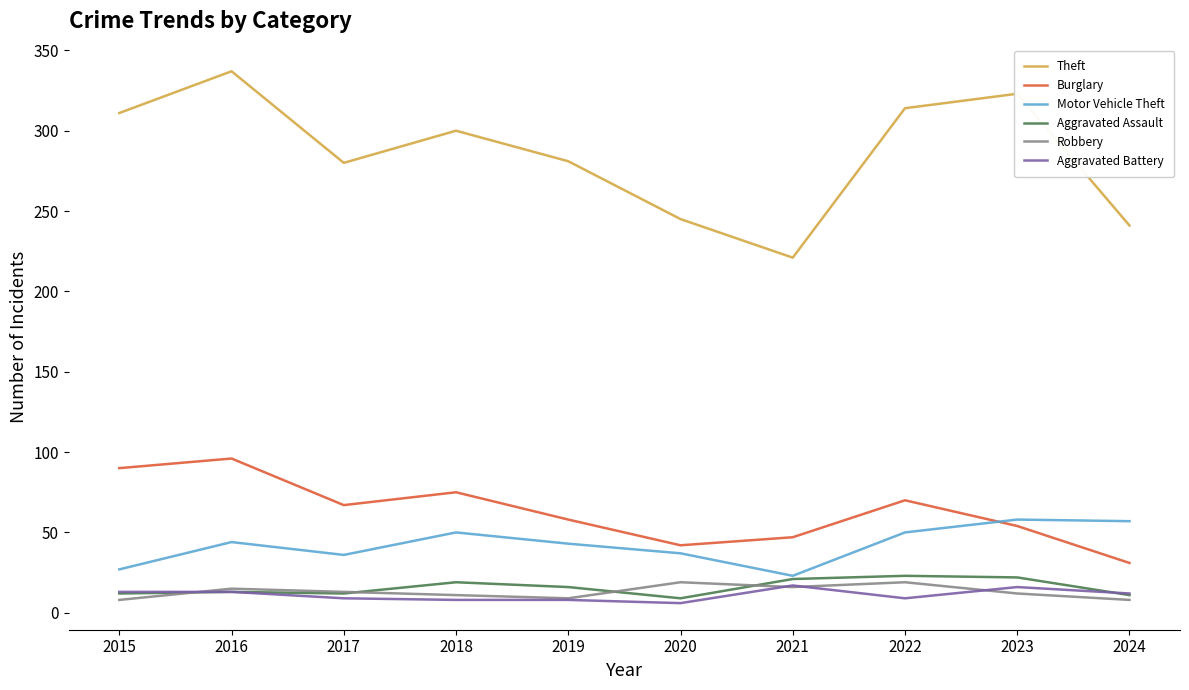

Which series has the widest spread of values?

Theft